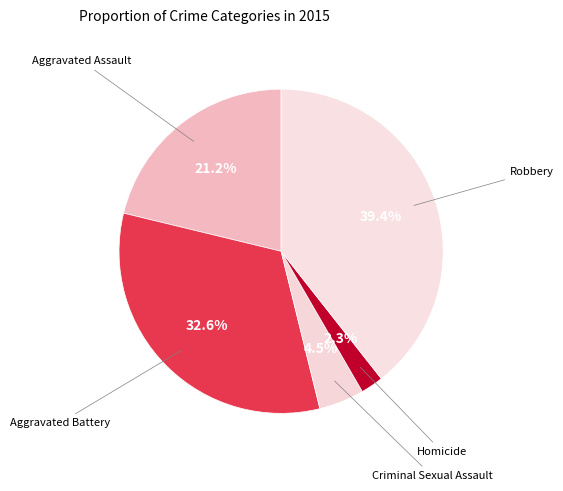

Rank the categories by value from lowest to highest.

Homicide, Criminal Sexual Assault, Aggravated Assault, Aggravated Battery, Robbery